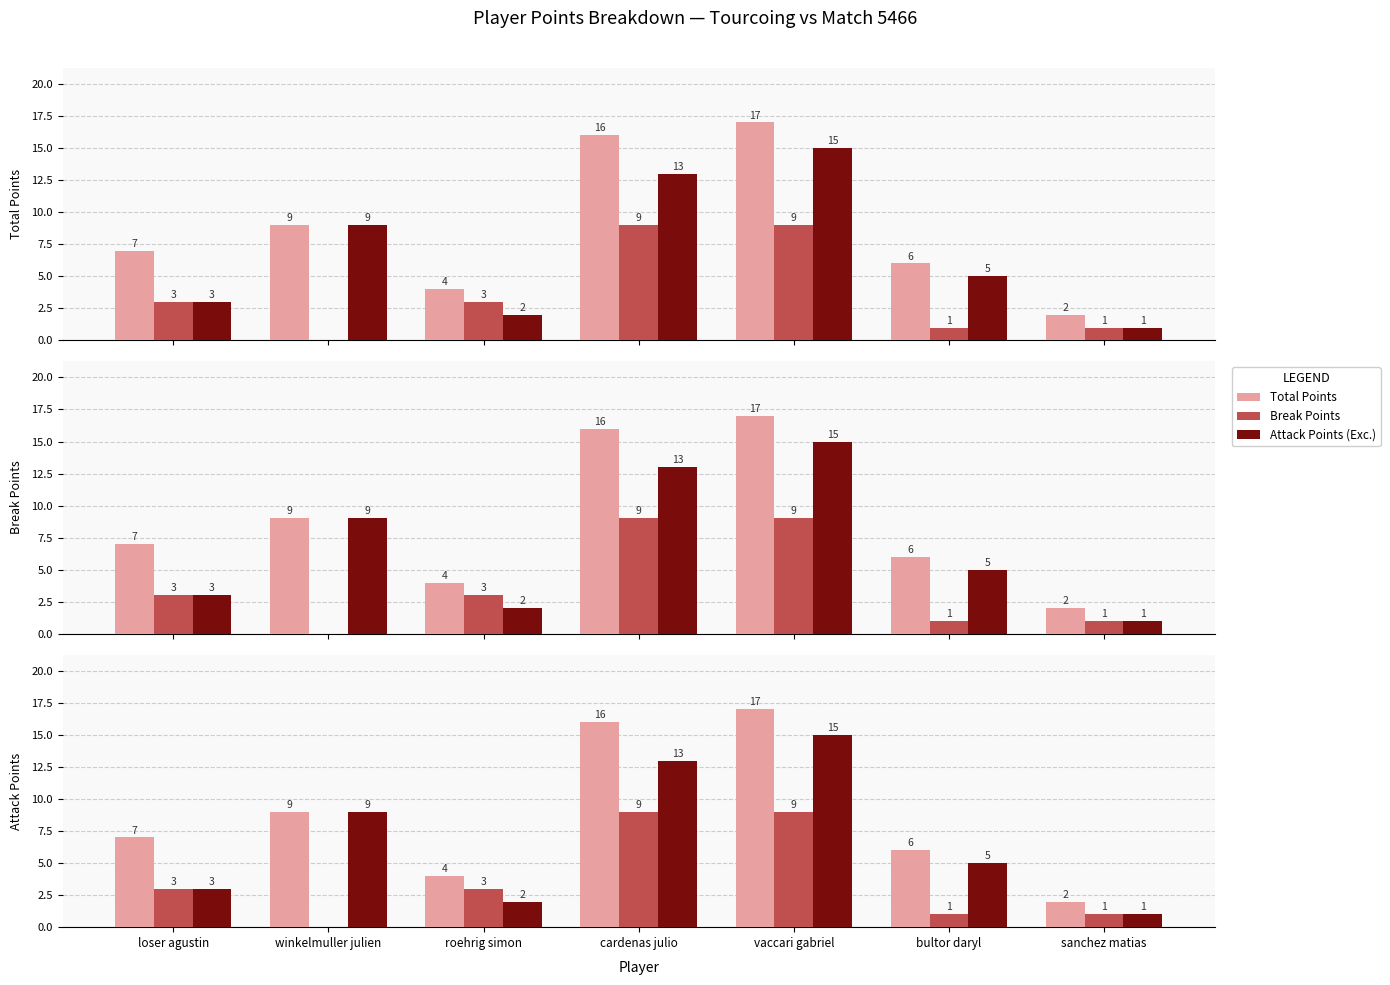

What is the value of the Total Points bar at the 3rd from the left?

4